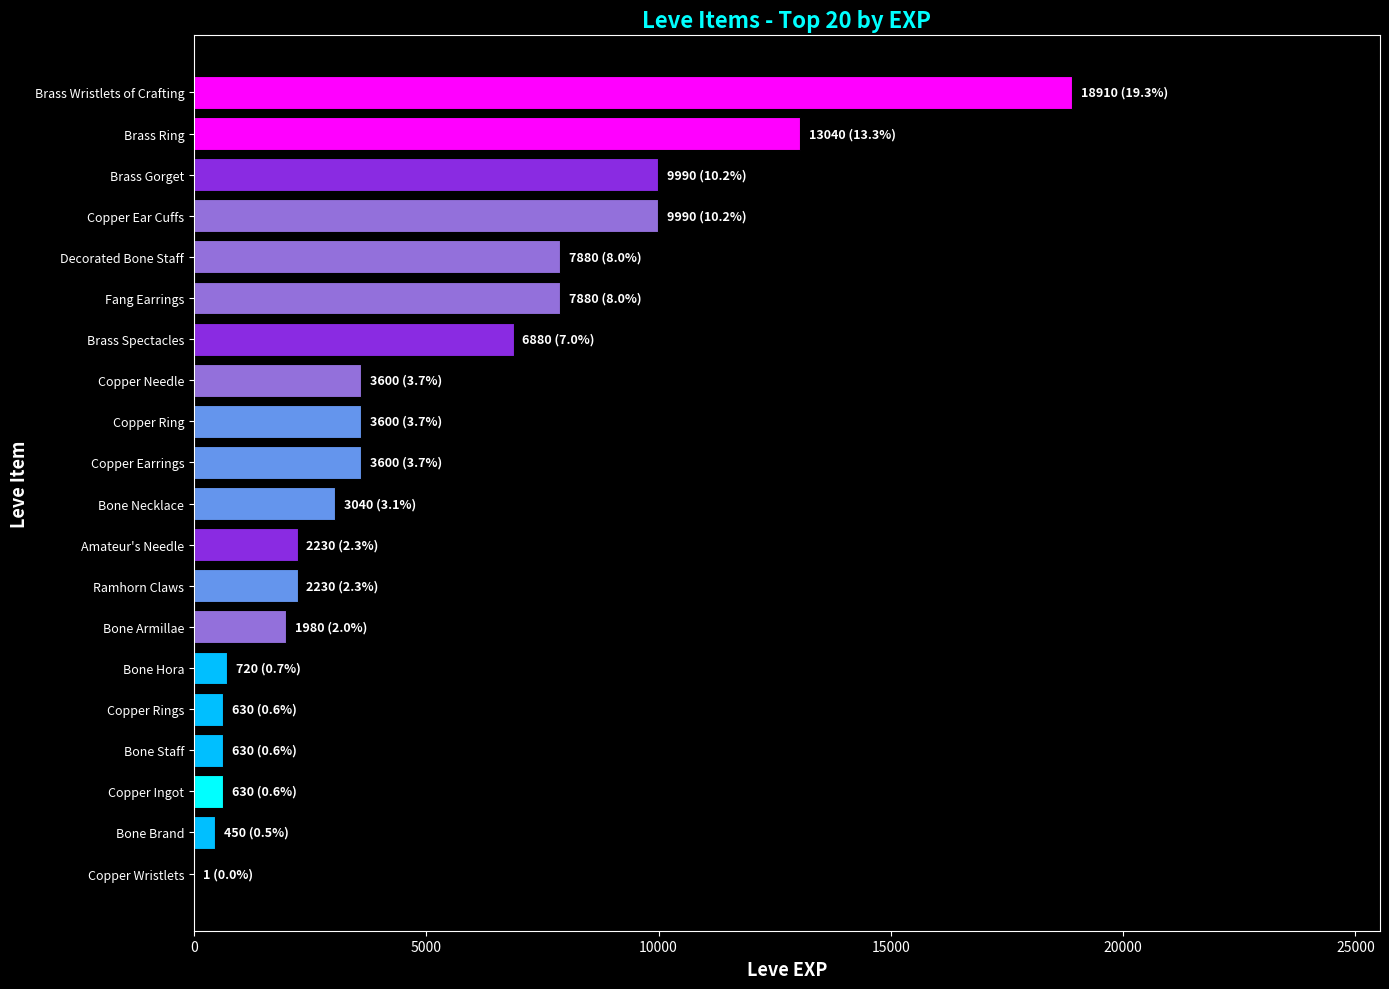

At which category does the chart reach its peak across all series?

Brass Wristlets of Crafting